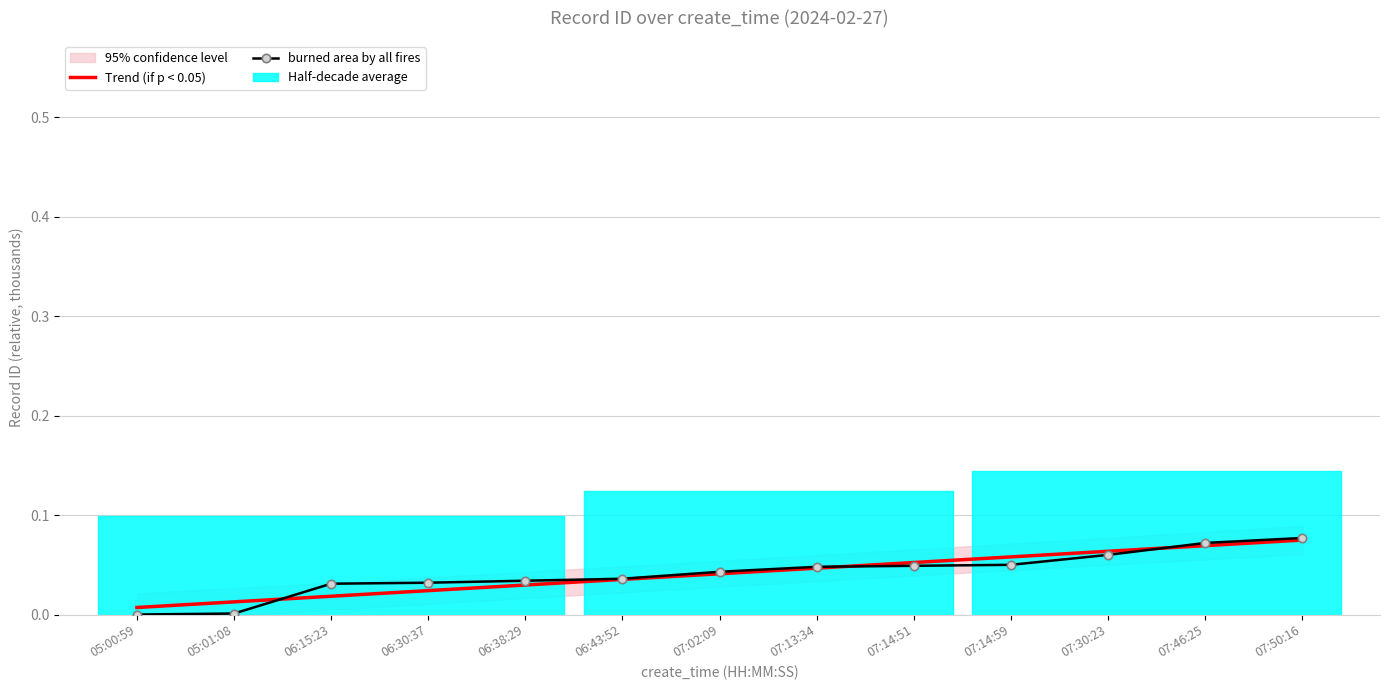

What is the total value across all series at 07:30:23?

0.1